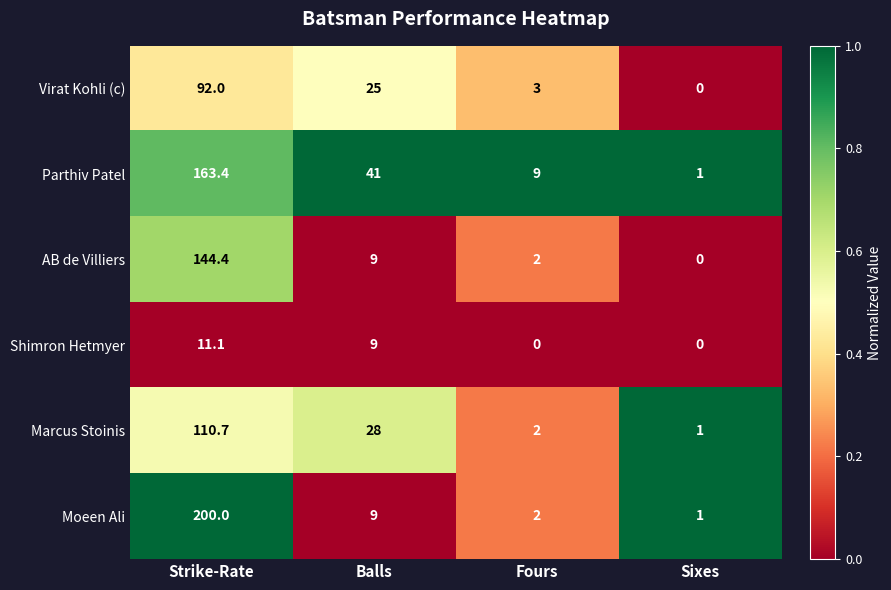

What is the greatest value displayed?

200.0